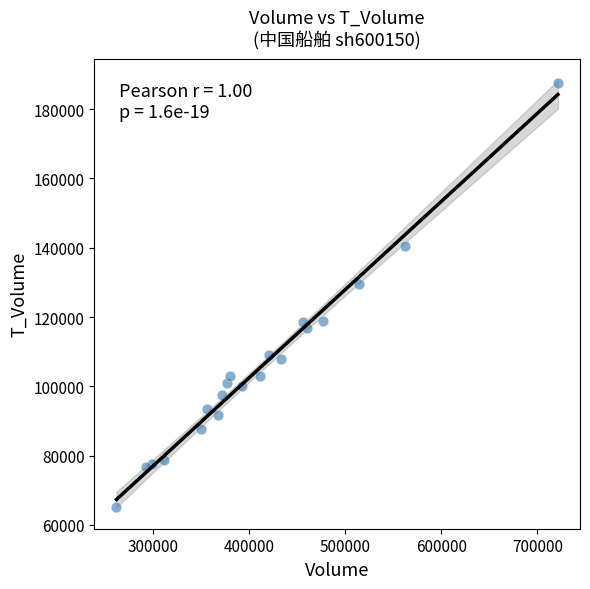

What is the range of X values (max minus min)?

458800